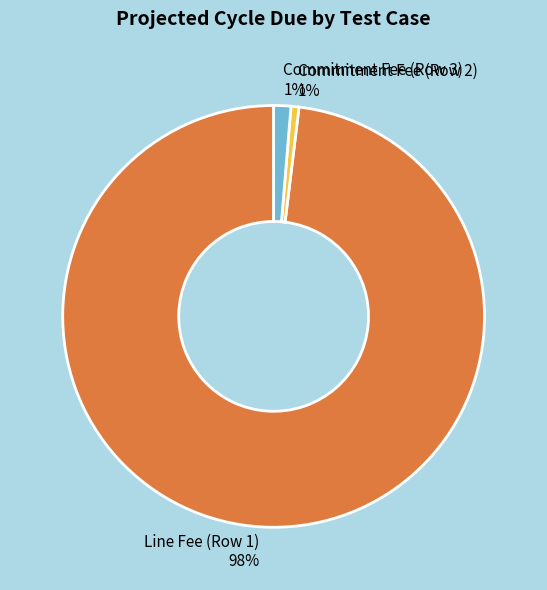

Do Commitment Fee (Row 2) 1% and Line Fee (Row 1) 98% together represent more than half of the pie?

Yes